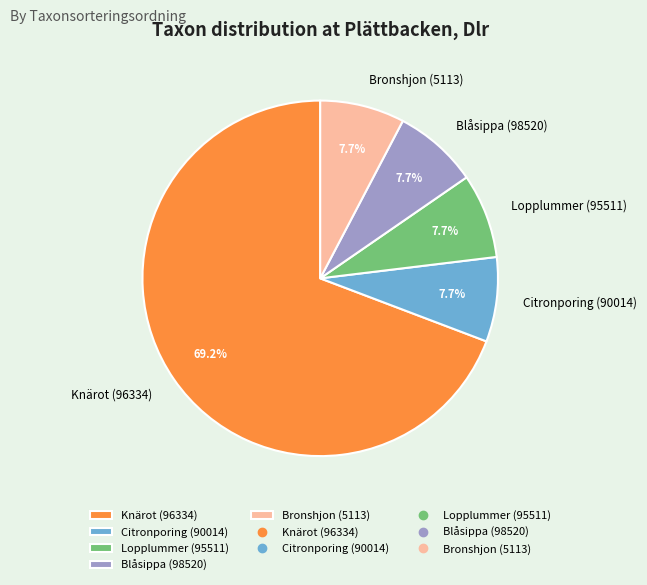

How many slices are in this pie chart?

5